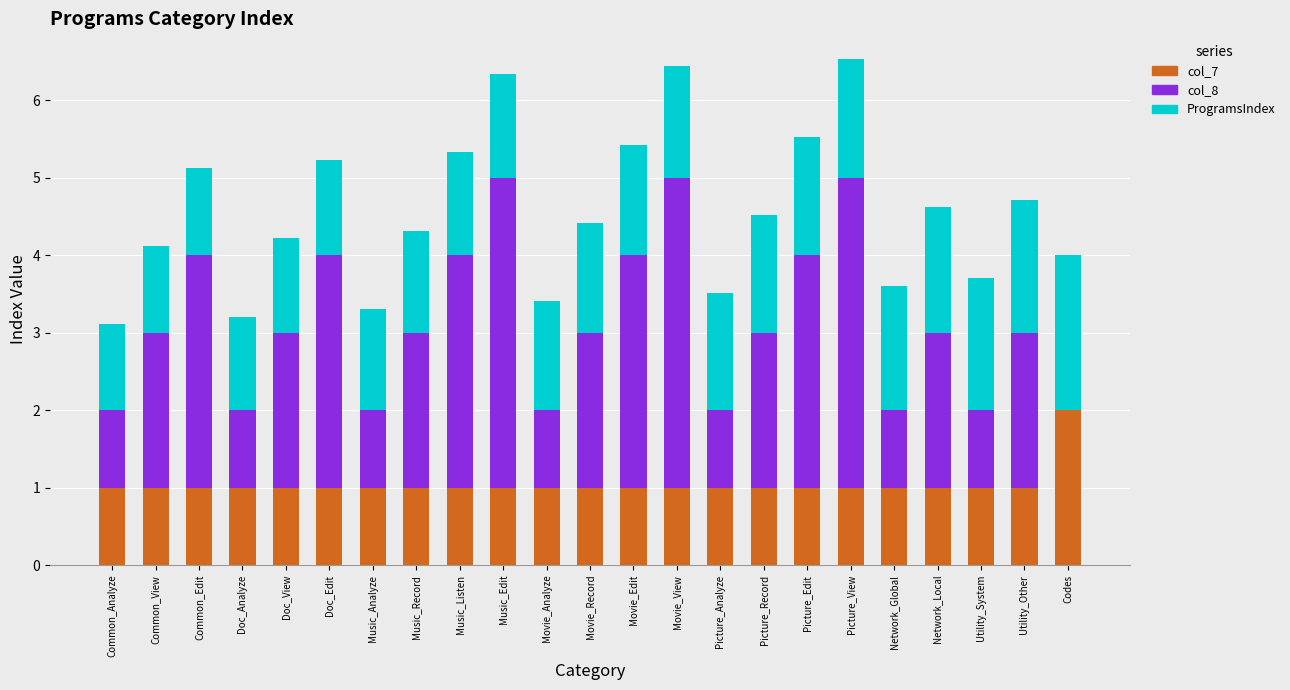

Which category has the highest value in the col_7 series?

Codes